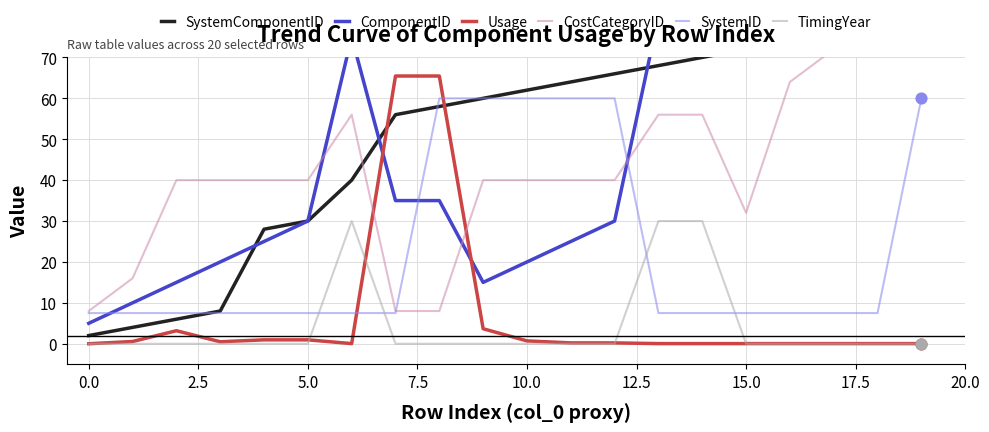

Which series contains the lowest Y value?

Usage